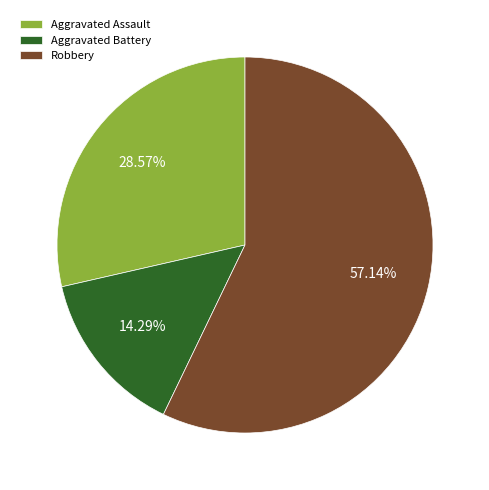

Which slice is the largest?

Robbery